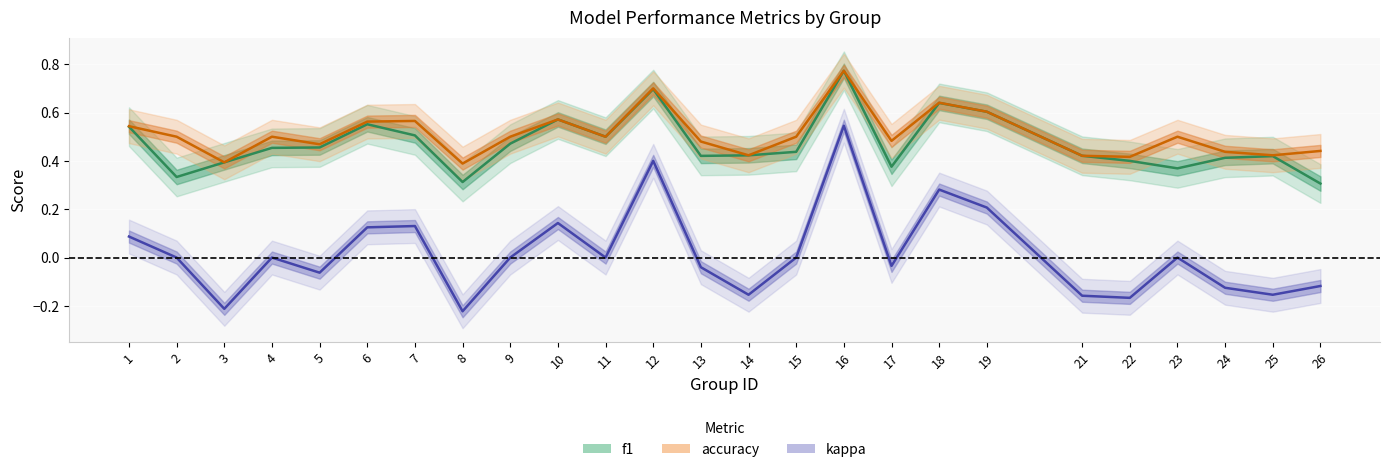

True or false: kappa and accuracy cross at least once.

False